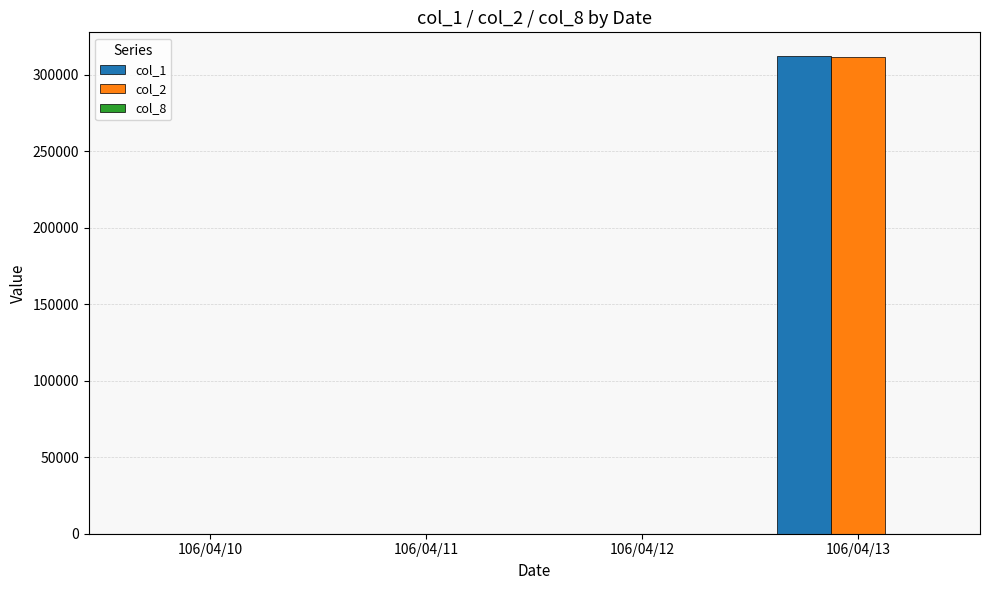

At which label does col_1 reach its peak?

106/04/13